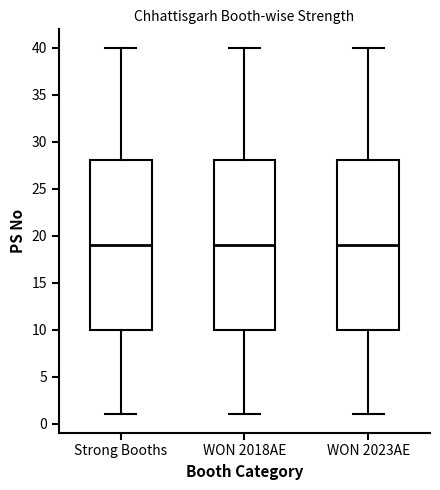

Reading left to right, read every box against the y-axis: the position of its median line, the range the box covers, and the ends of its whiskers. The values are not printed on the chart, so give them approximately, as read against the axis.

Strong Booths: median 19, box 10 to 28, whiskers 1 to 40
WON 2018AE: median 19, box 10 to 28, whiskers 1 to 40
WON 2023AE: median 19, box 10 to 28, whiskers 1 to 40